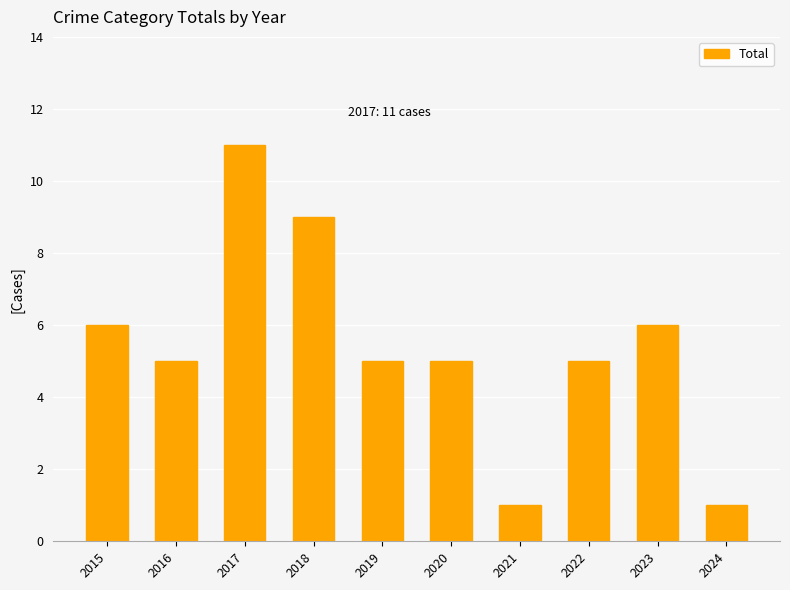

Where does the data first go above 5?

2015